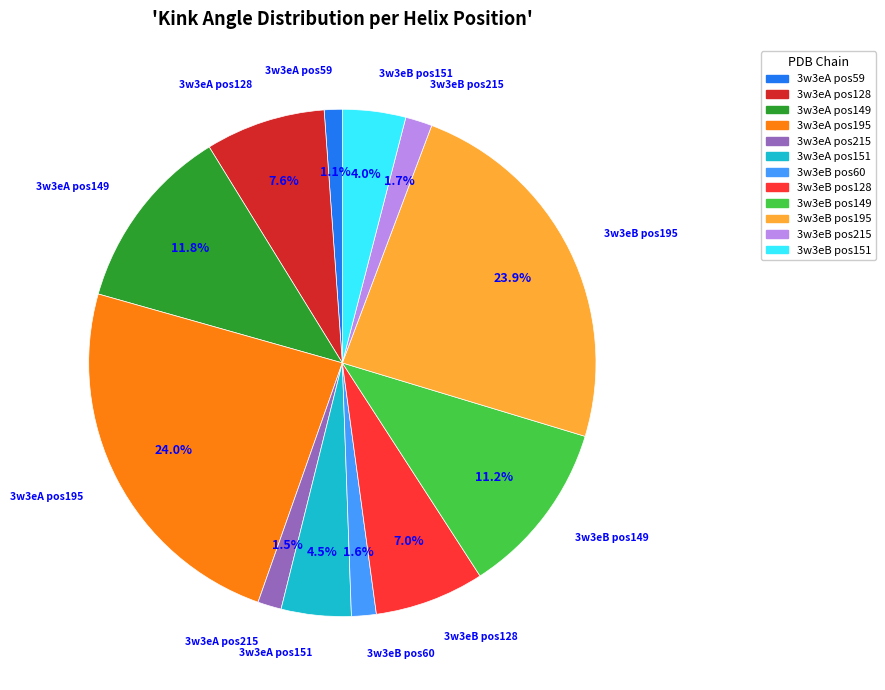

Count the number of slices in the pie.

12